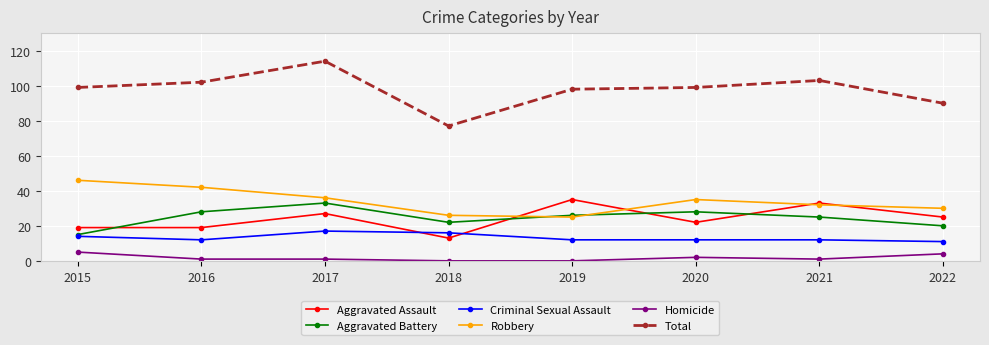

True or false: Aggravated Assault has more than 1 interior local peaks.

True